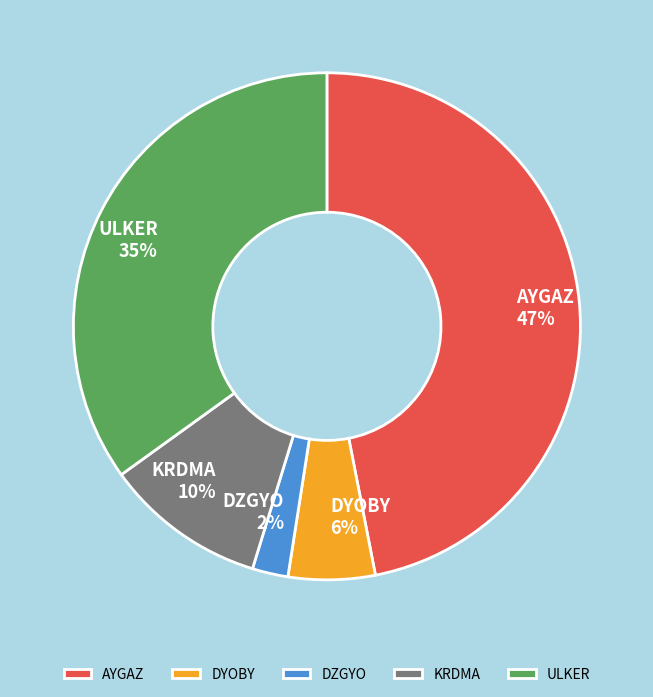

What is the smallest slice in the pie chart?

DZGYO